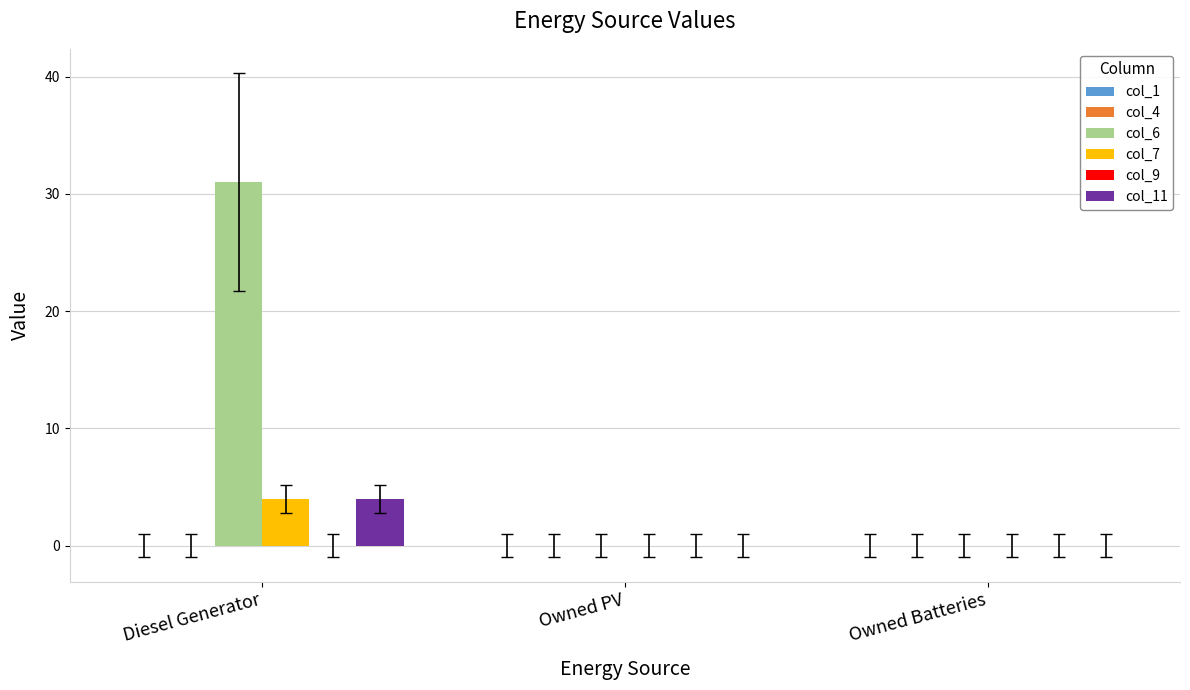

What is the sum of the col_11 values at Owned PV and Diesel Generator?

4